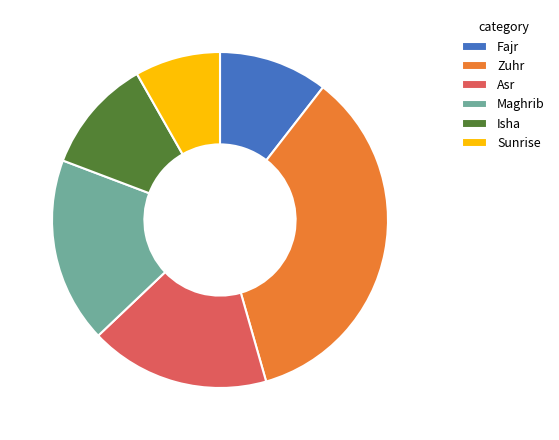

What is the ratio of the value at Maghrib to the value at Isha?

1.6